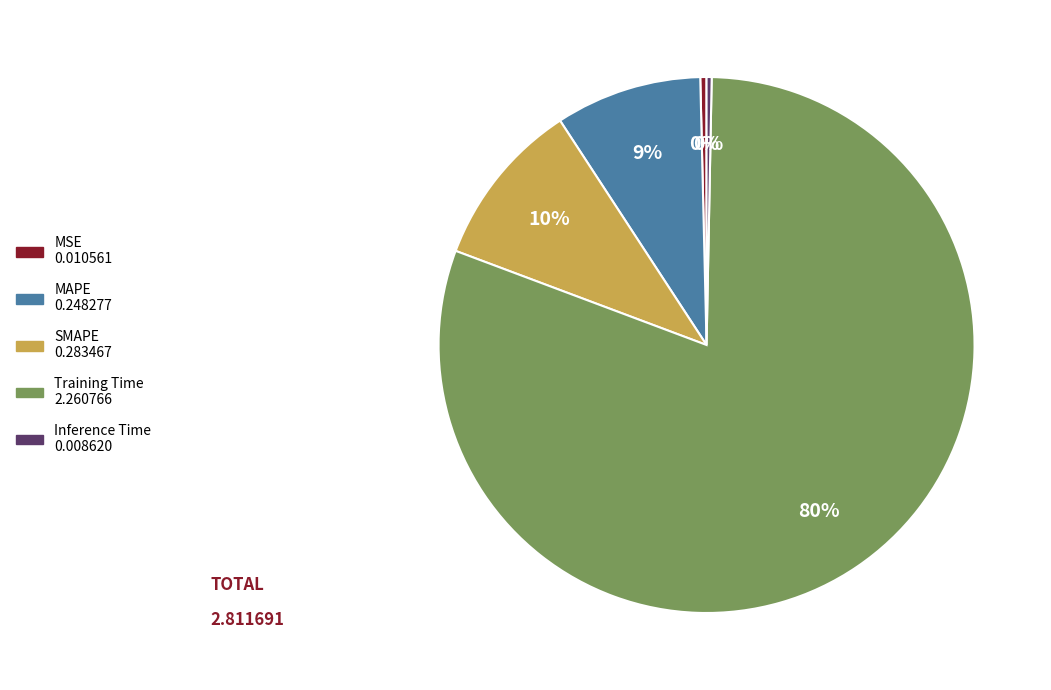

Which category has the biggest portion of the pie?

Training Time